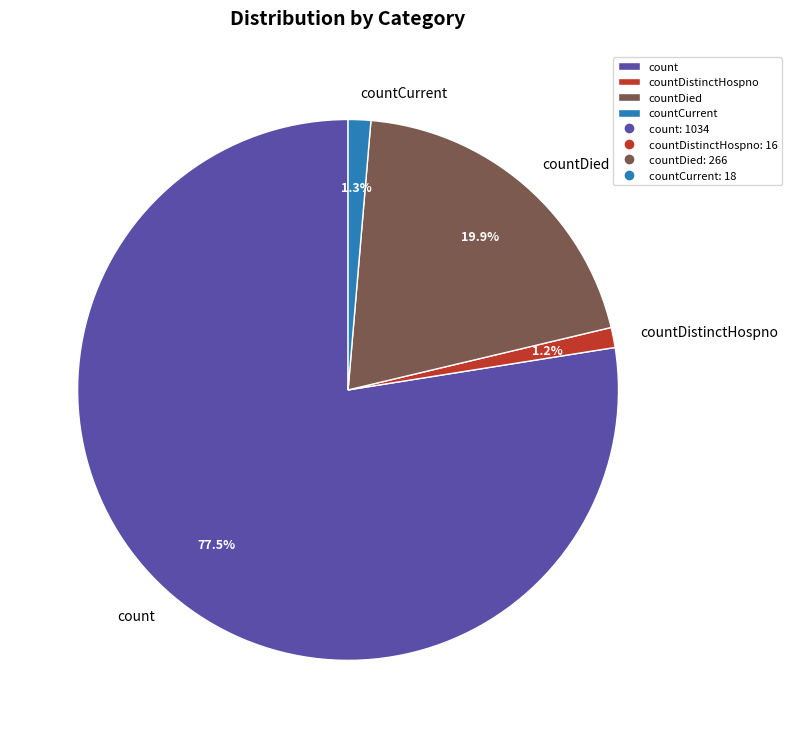

What portion of the pie excludes countDied?

80.1%